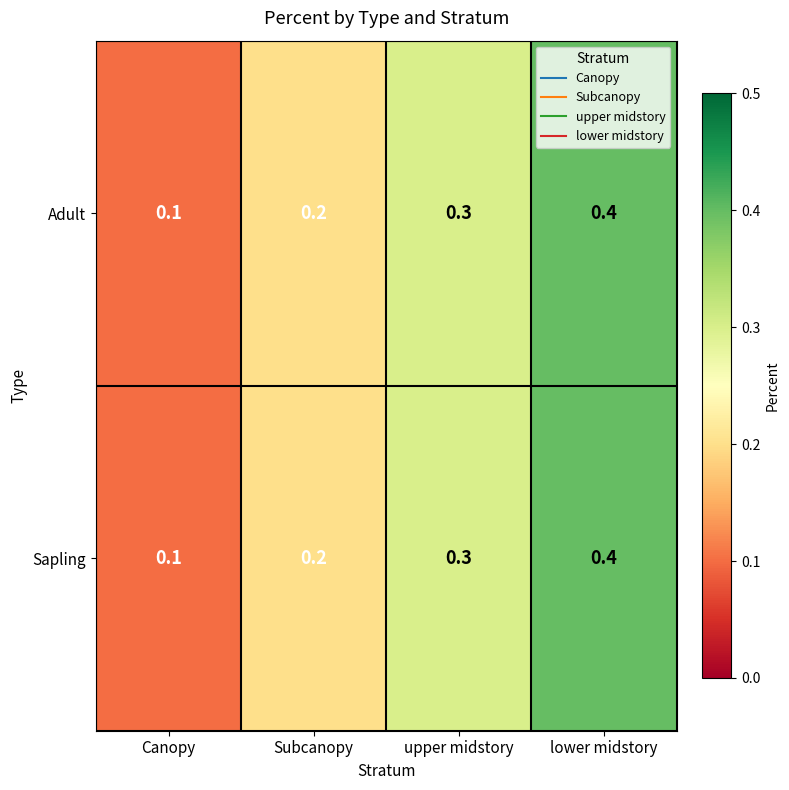

Reading left to right, extract all data points from this chart.

Adult: Canopy=0.1	Subcanopy=0.2	upper midstory=0.3	lower midstory=0.4
Sapling: Canopy=0.1	Subcanopy=0.2	upper midstory=0.3	lower midstory=0.4